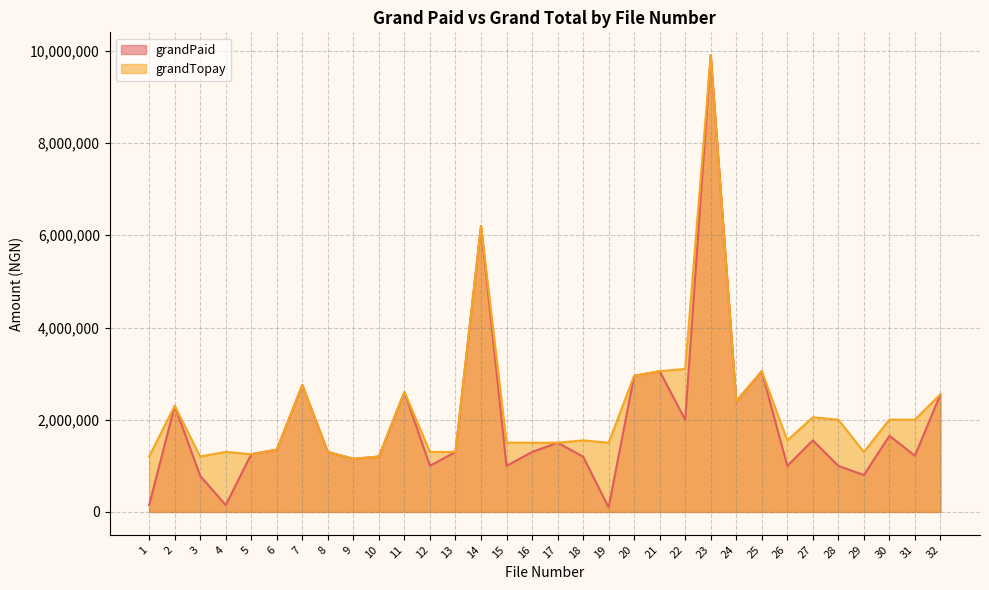

How many lines are shown in the chart?

2